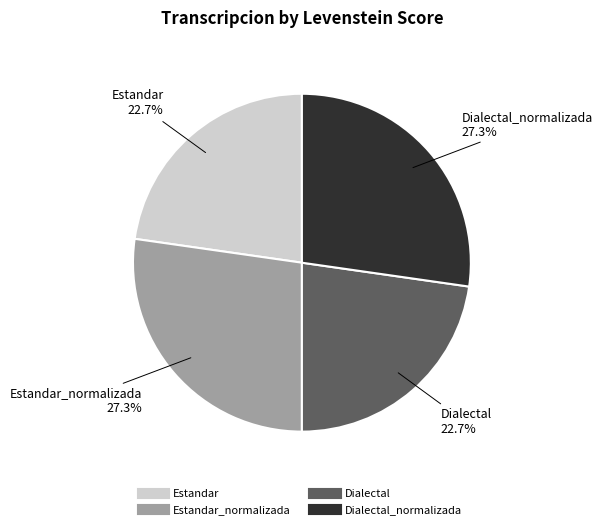

Does any single category account for the majority?

No